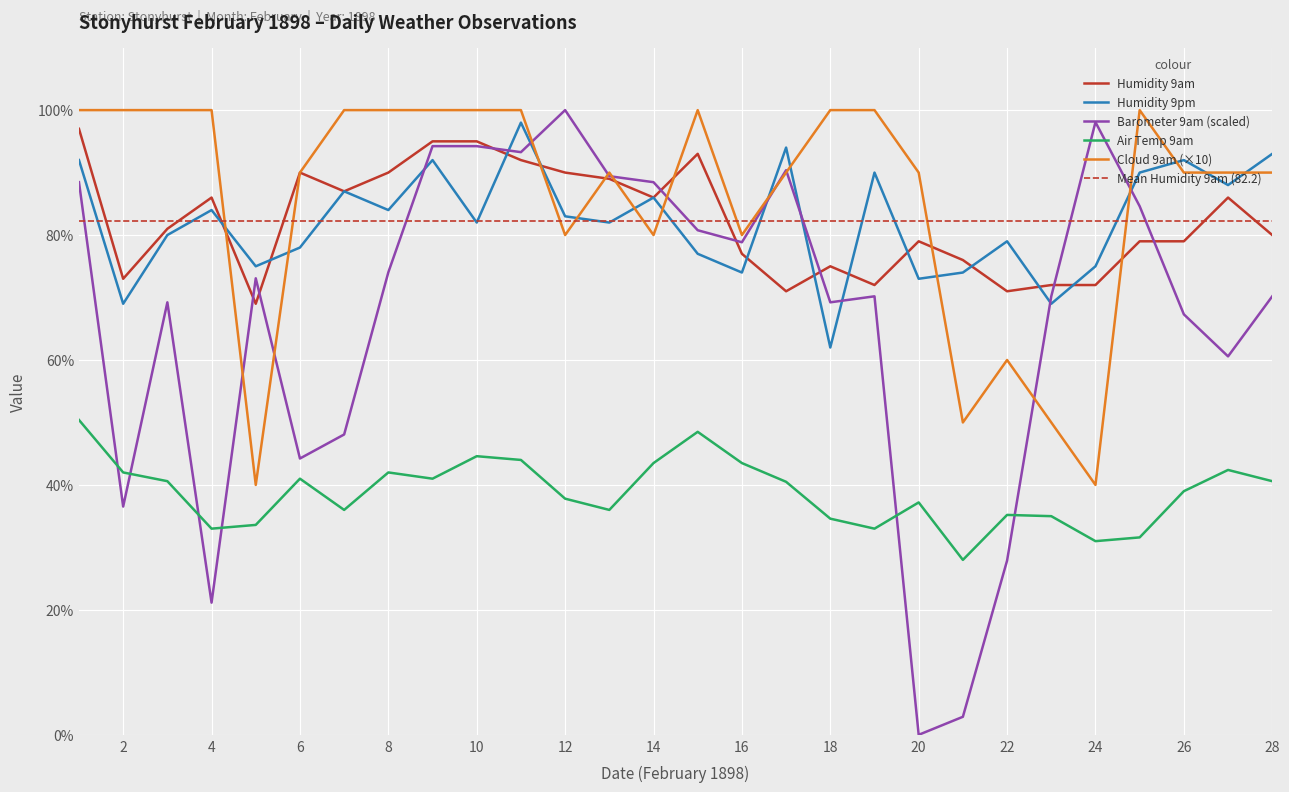

True or false: Humidity 9am has a value of 34.1 at 26.

False